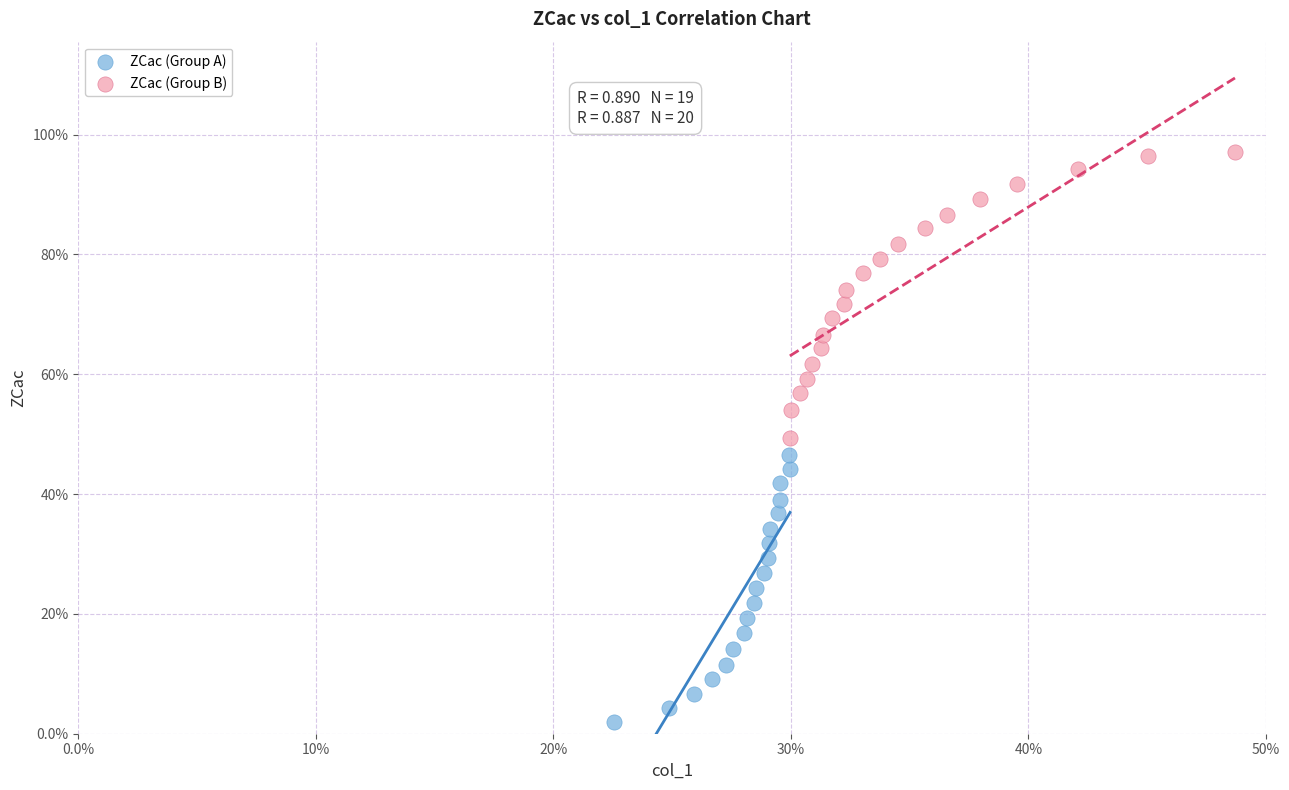

What are all the series names shown in the legend?

ZCac (Group A), ZCac (Group B)